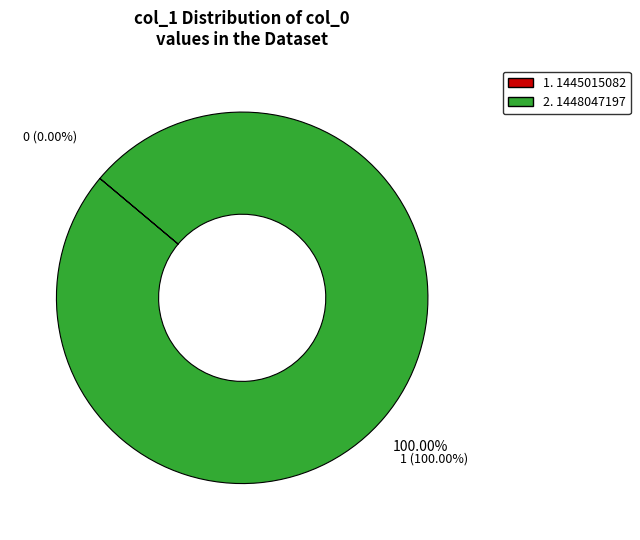

Which slice represents more than half of the pie?

2. 1448047197